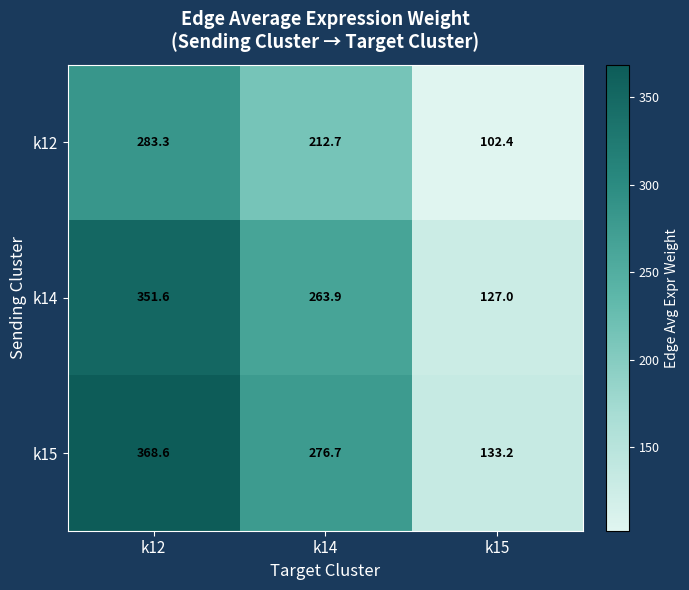

What is the sum of the k14 values at k14 and k12?

615.5